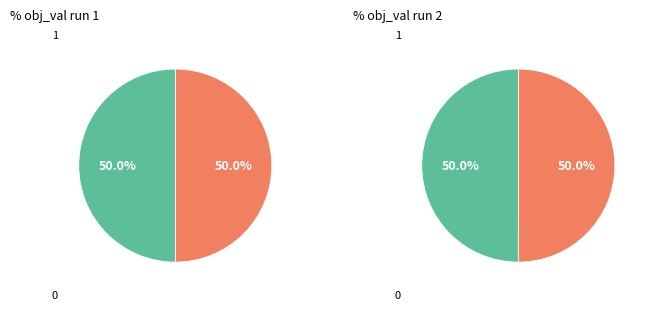

What is the smallest slice in the pie chart?

1